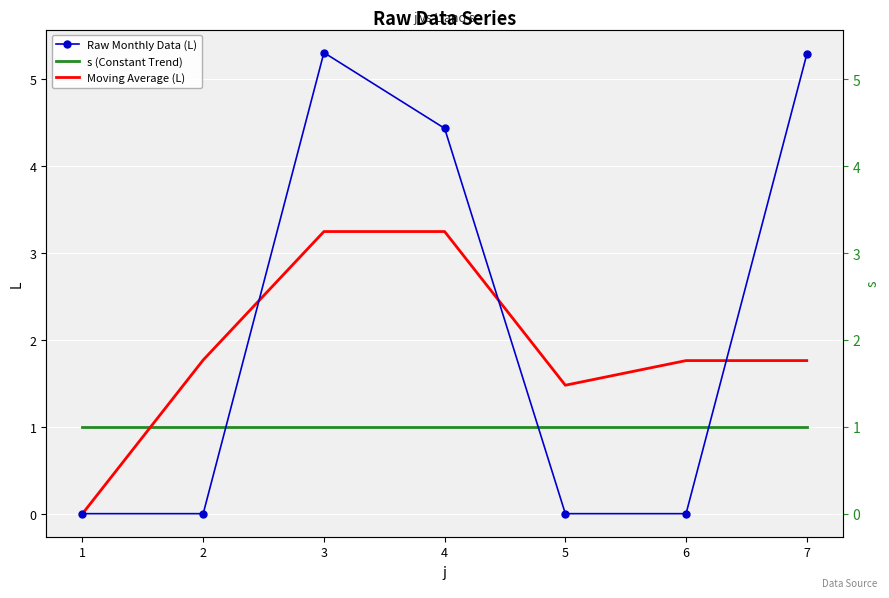

At which category is the sum across all series the highest?

3